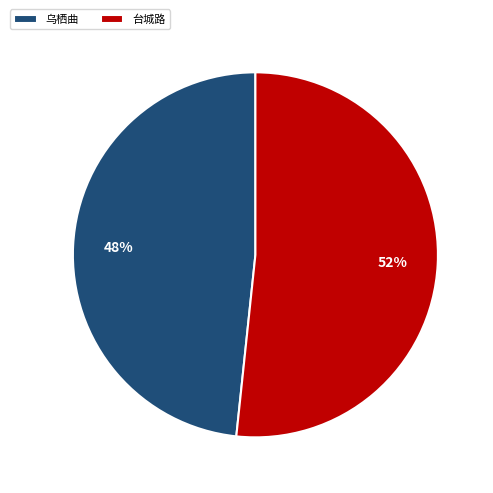

Is there a majority slice in this chart?

Yes